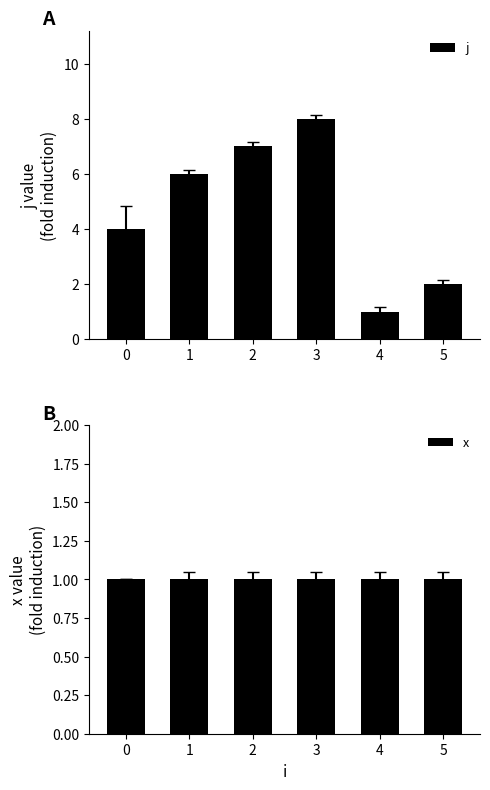

Count the number of categories in the chart.

6